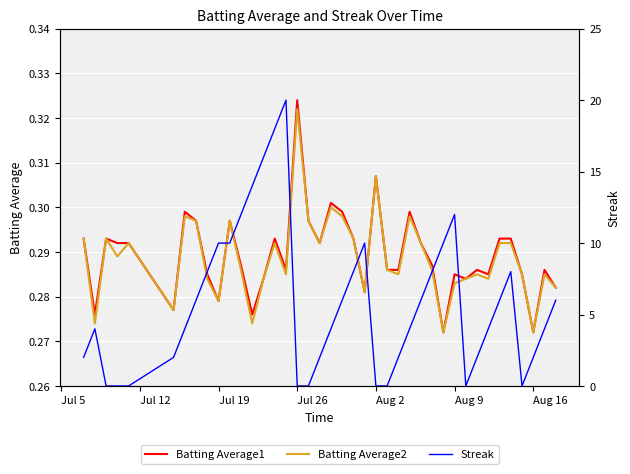

At which label does Batting Average1 reach its peak?

Jul 26